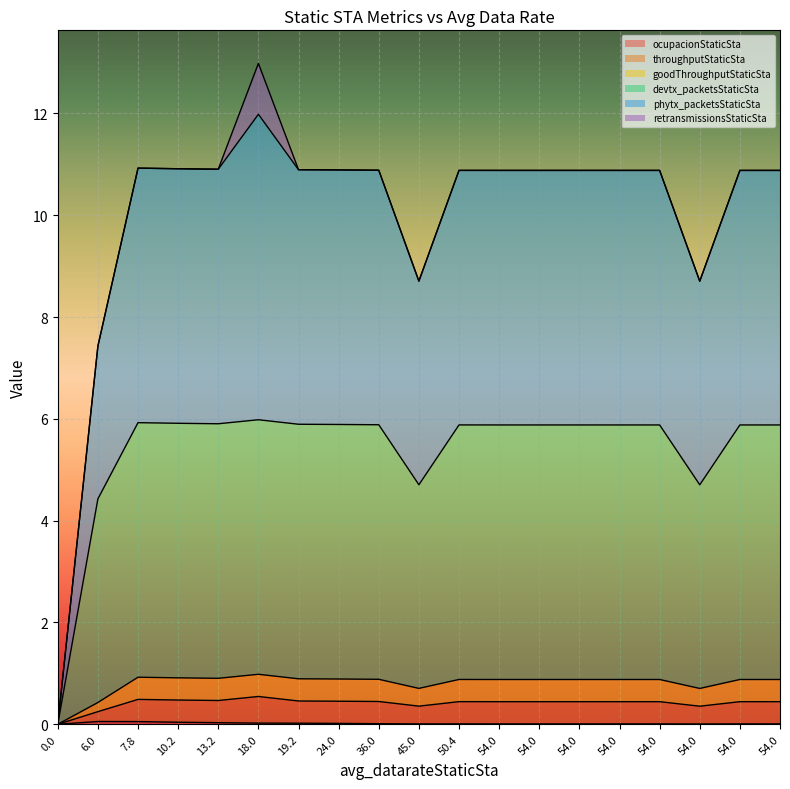

Does the chart display data point markers on the line(s)?

No